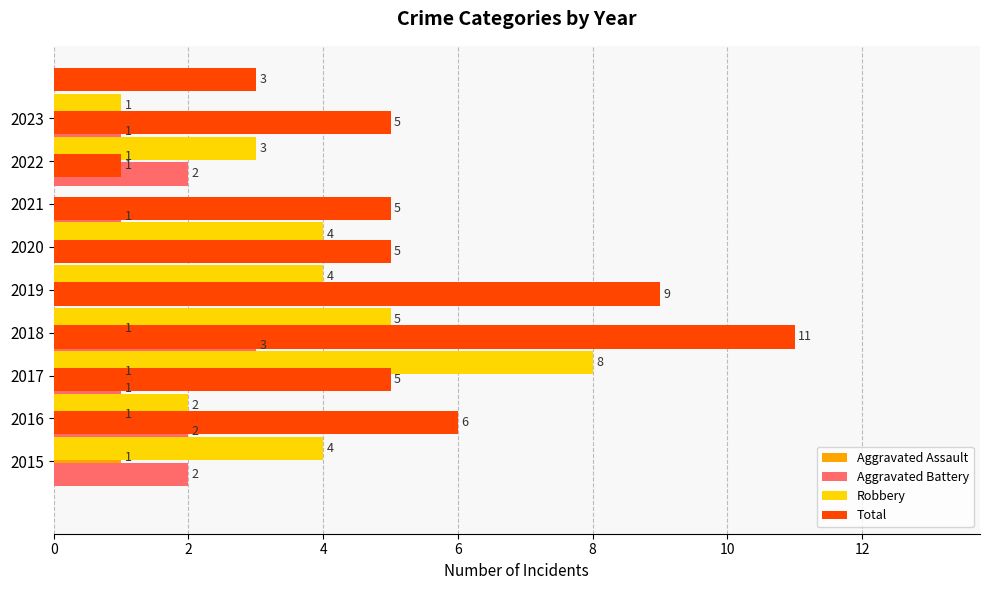

What is the difference between the maximum and minimum values in the Total series?

10